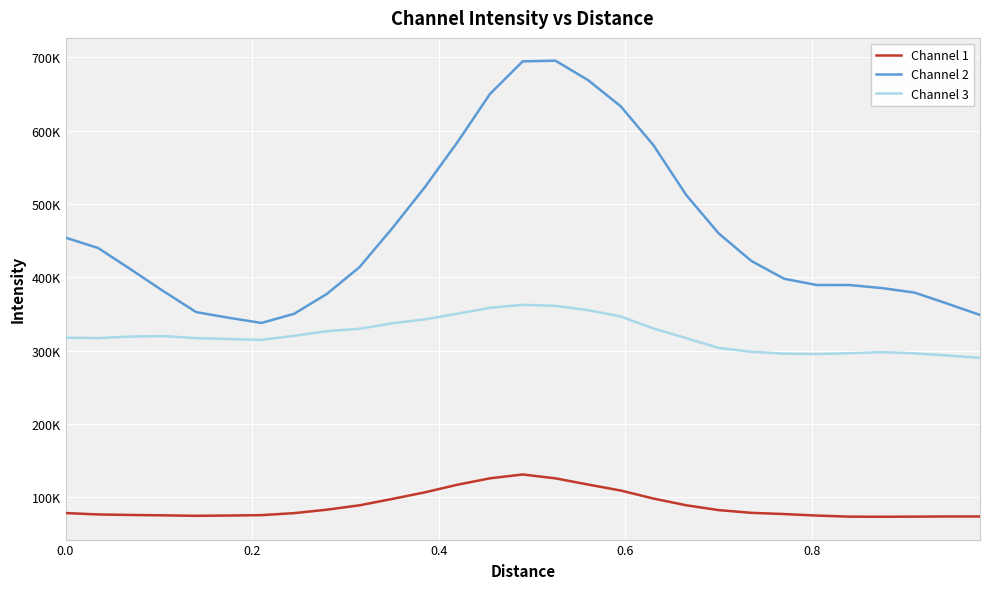

What are all the series names shown in the legend?

Channel 1, Channel 2, Channel 3